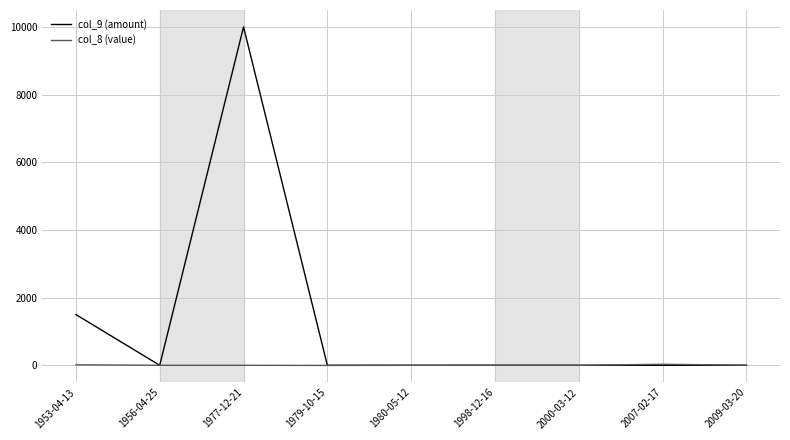

List the series in order of their peak value, lowest first.

col_8 (value), col_9 (amount)